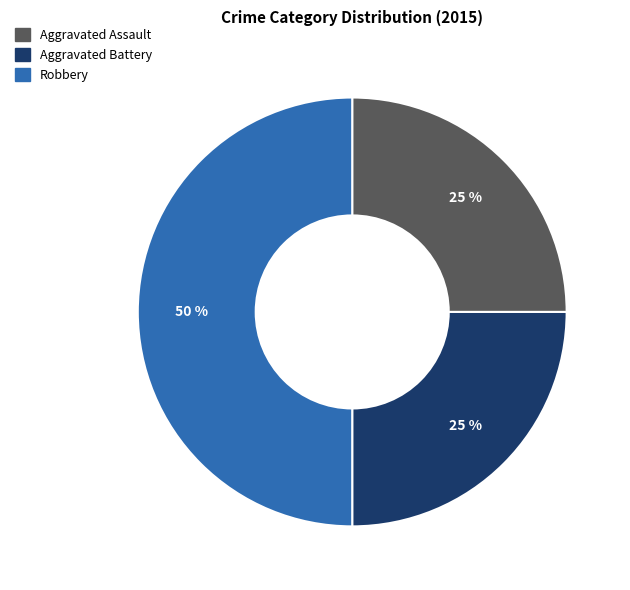

Is Aggravated Battery the majority of the pie?

No